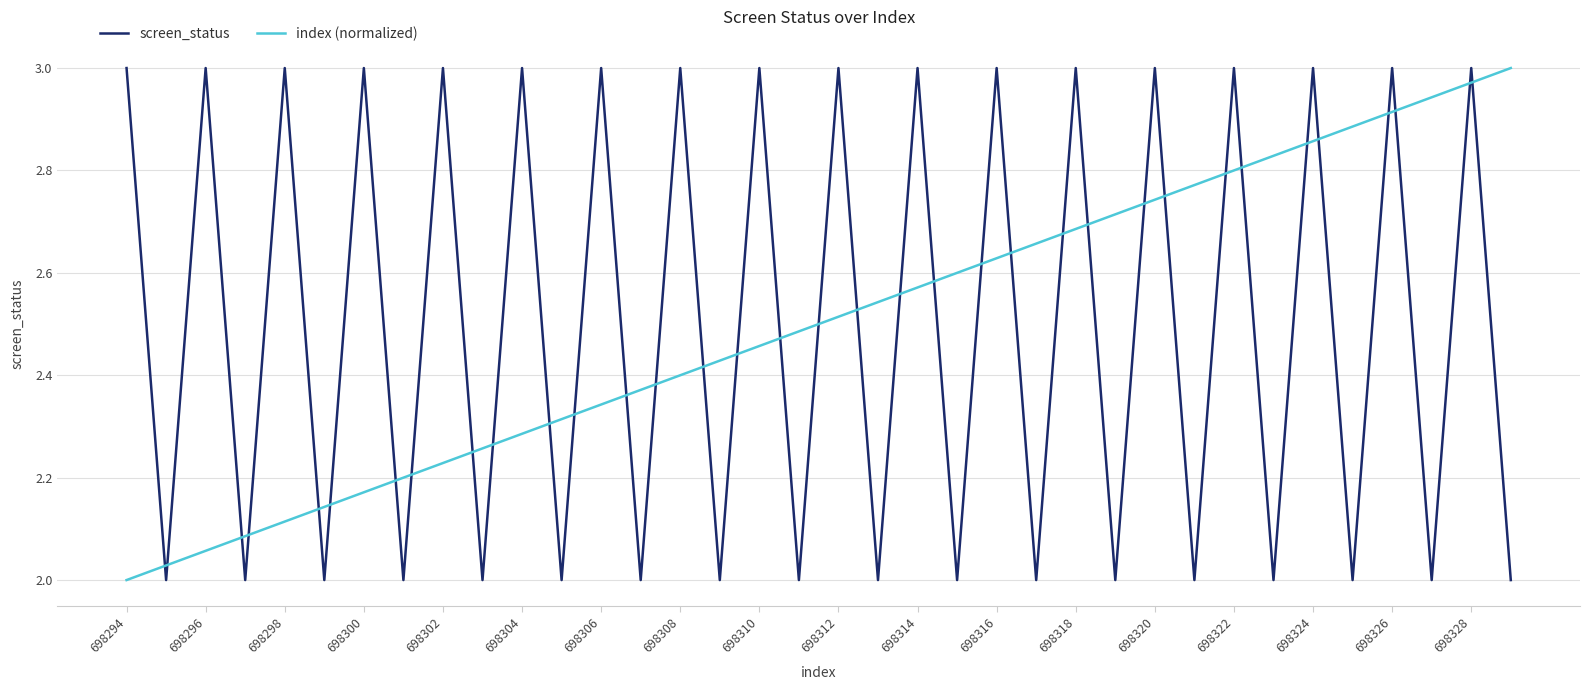

After their last crossing, which series has the higher values: screen_status or index (normalized)?

index (normalized)